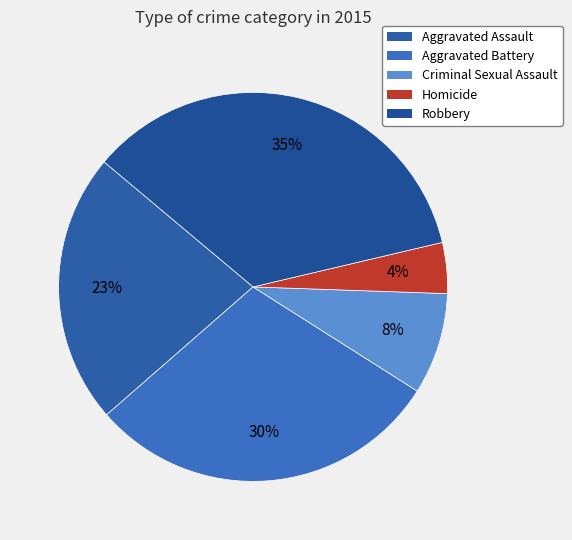

What percentage is the Aggravated Battery slice, to the nearest percent?

30%